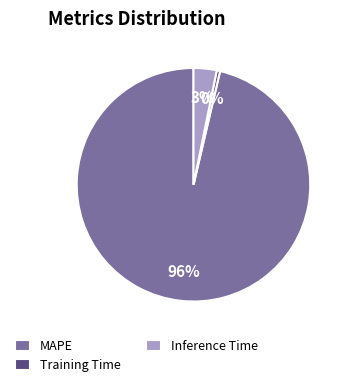

Combined, do MAPE and Inference Time account for over 50%?

Yes